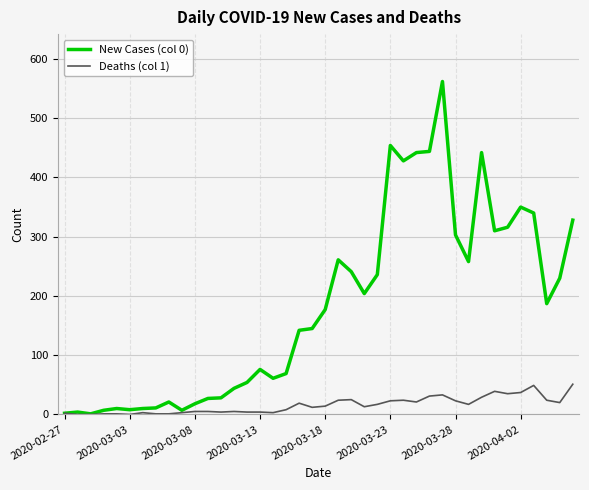

Which series has the largest range (max minus min)?

New Cases (col 0)